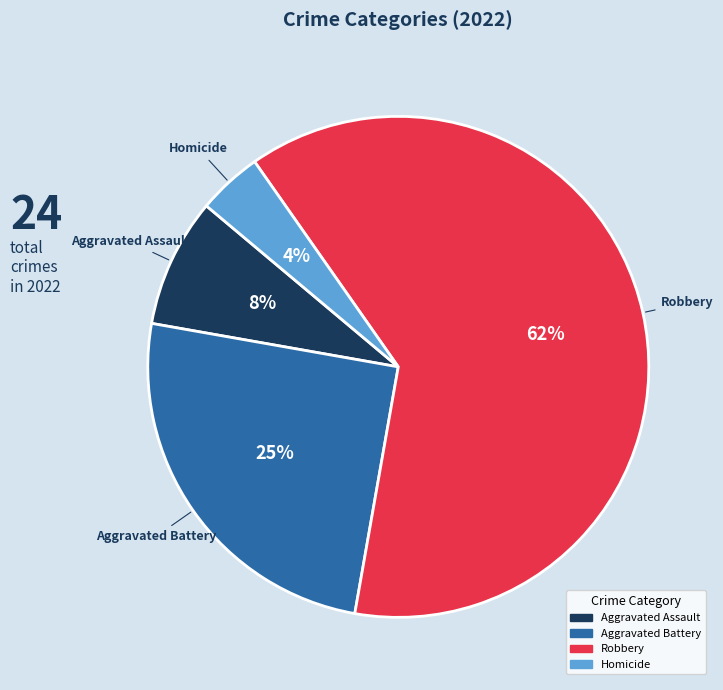

The Aggravated Assault slice represents 23% of the pie. True or false?

False